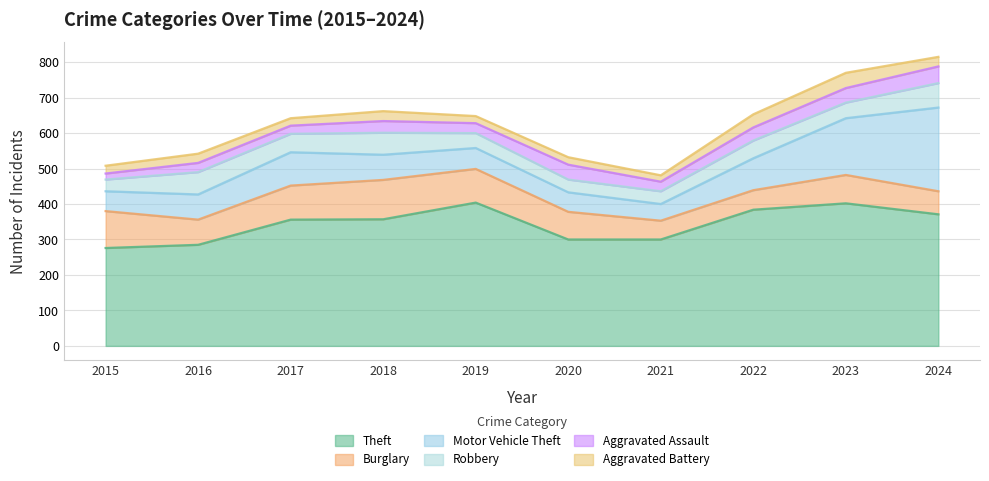

What is the minimum value shown in the chart?

17